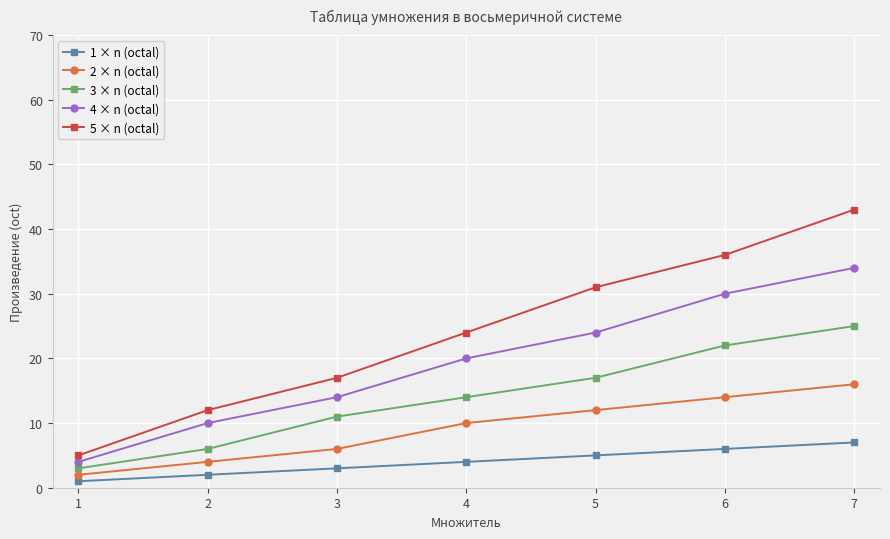

What is the sum of the 2 × n (octal) values at 2 and 5?

16